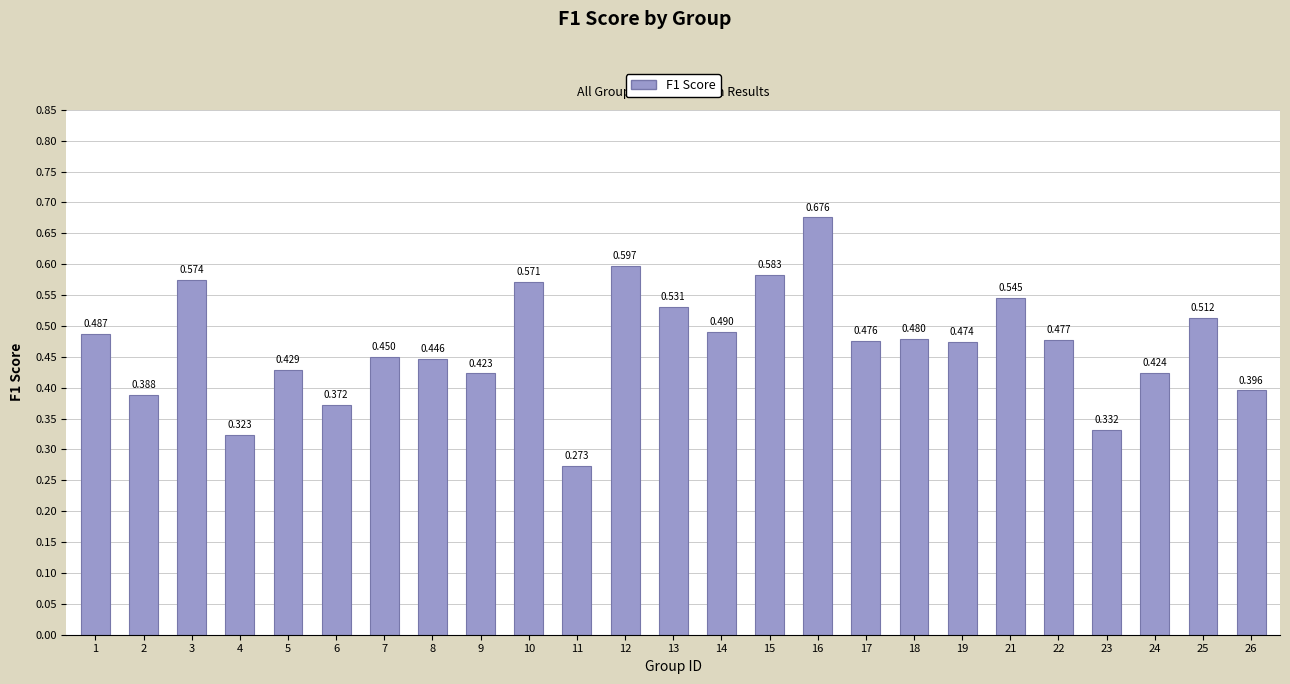

What is the smallest value displayed?

0.3